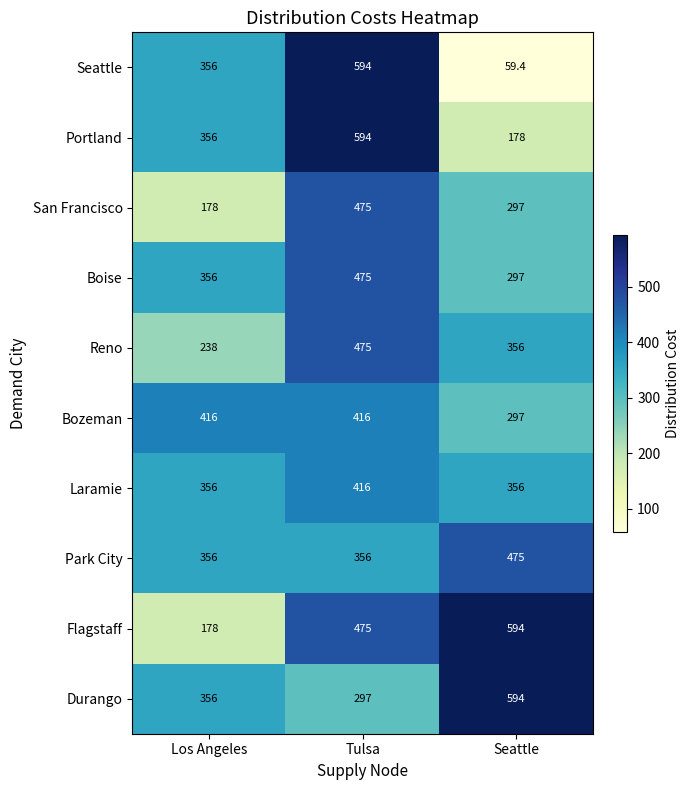

At which category does the chart reach its minimum across all series?

Seattle